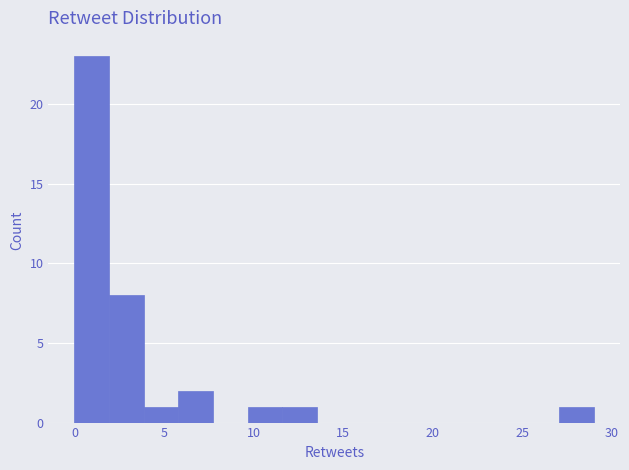

Around what value on the x-axis is the tallest bar? Give the approximate position of its centre, as read against the axis.

1.0